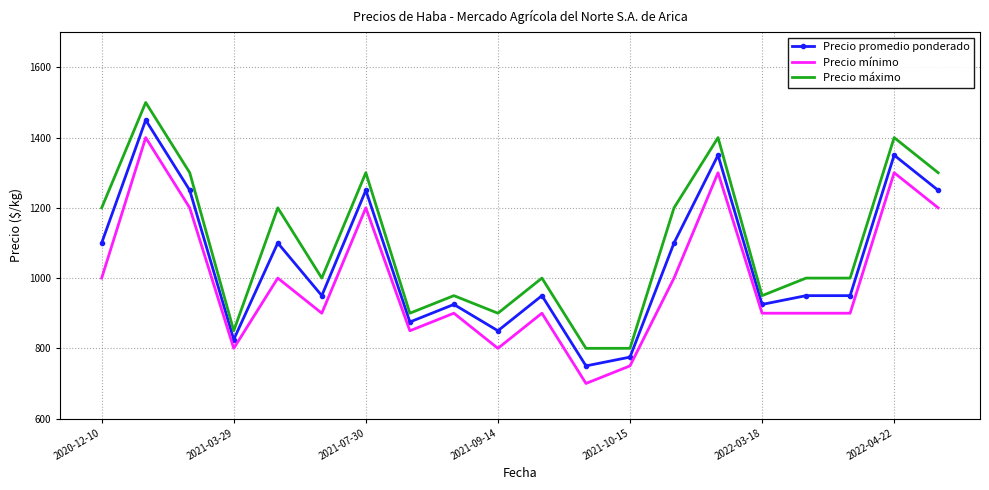

True or false: Precio promedio ponderado and Precio máximo cross at least once.

False